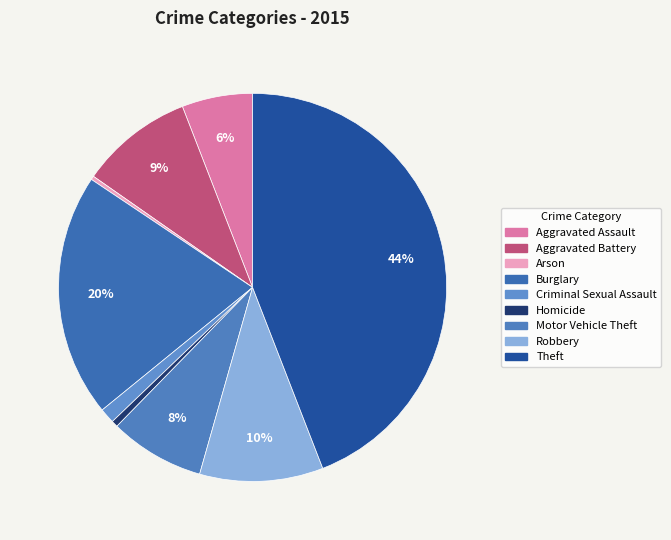

Does Criminal Sexual Assault account for over 50% of the chart?

No